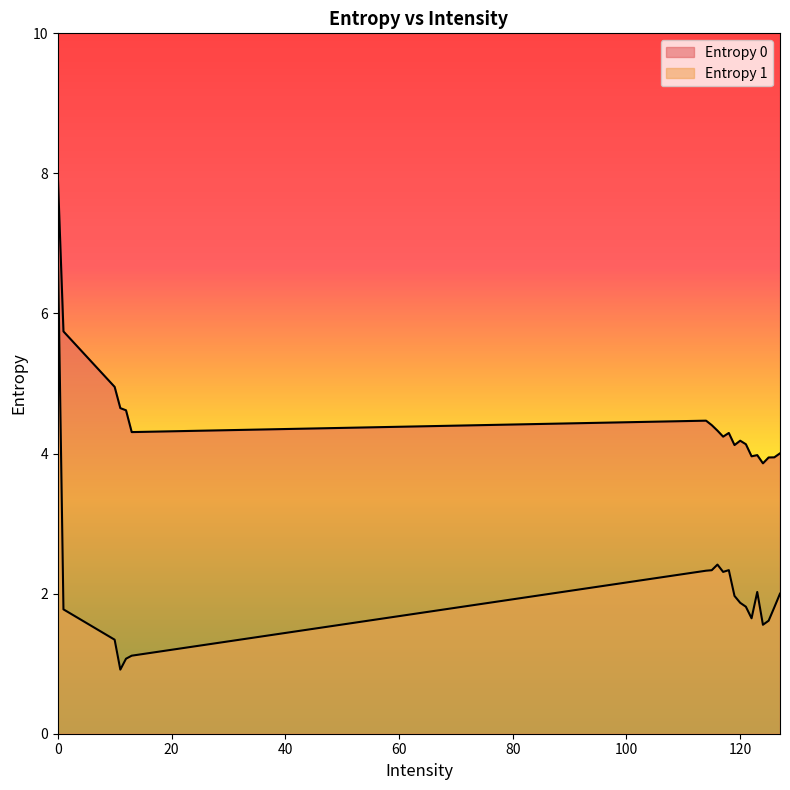

Rank the series by their maximum value, from lowest to highest.

Entropy 1, Entropy 0